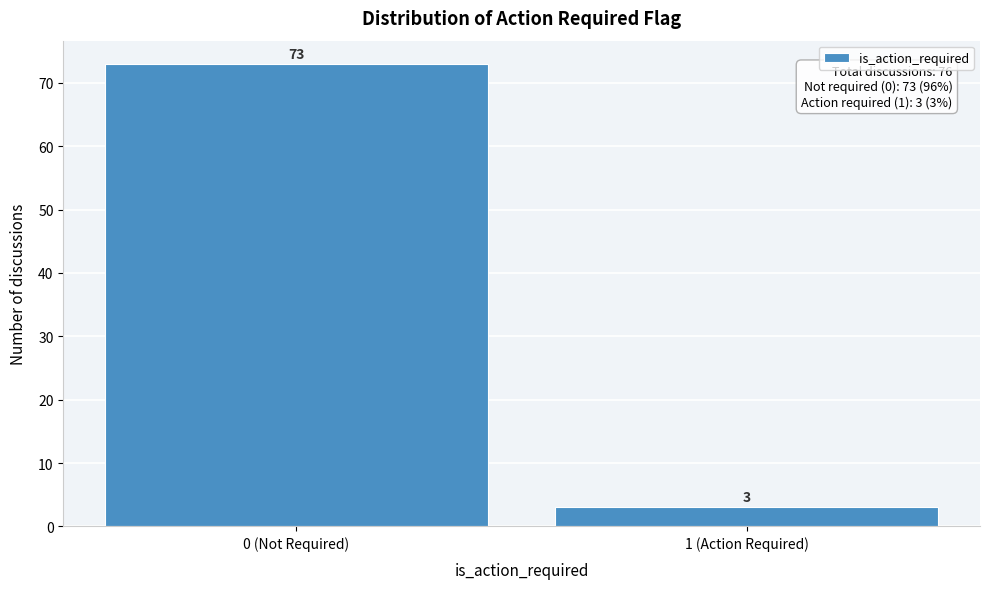

Reading right to left, list all the values displayed in this chart.

3	73